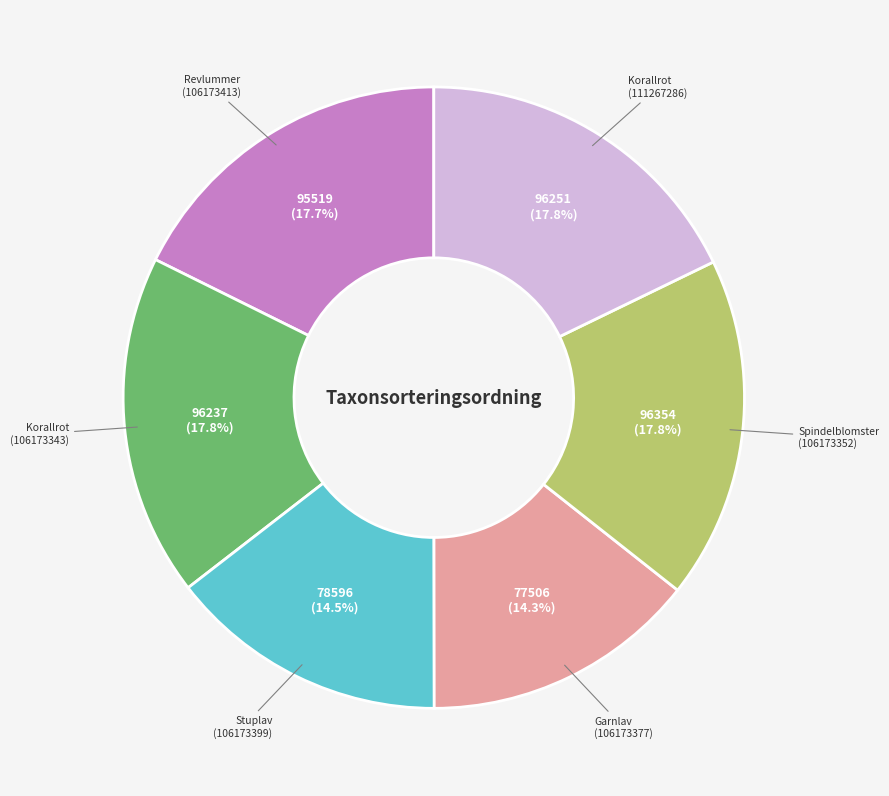

How many segments does this pie chart have?

6